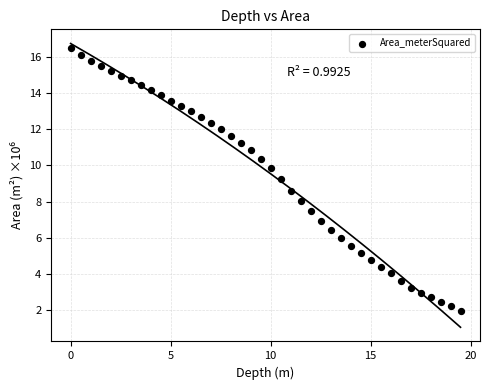

What is the range of Y values (max minus min)?

14.5